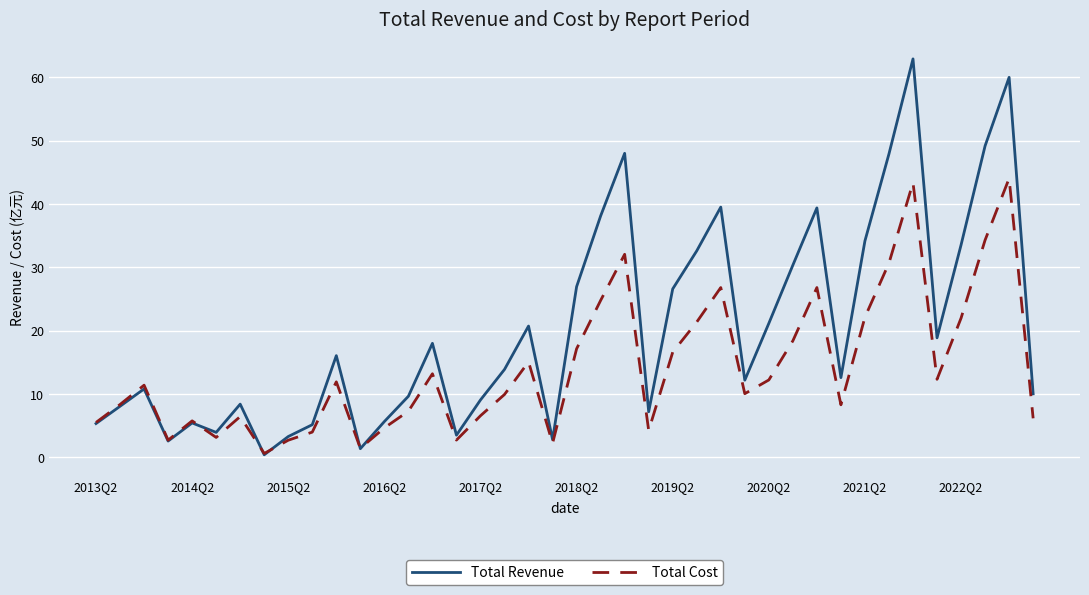

How many lines are shown in the chart?

2